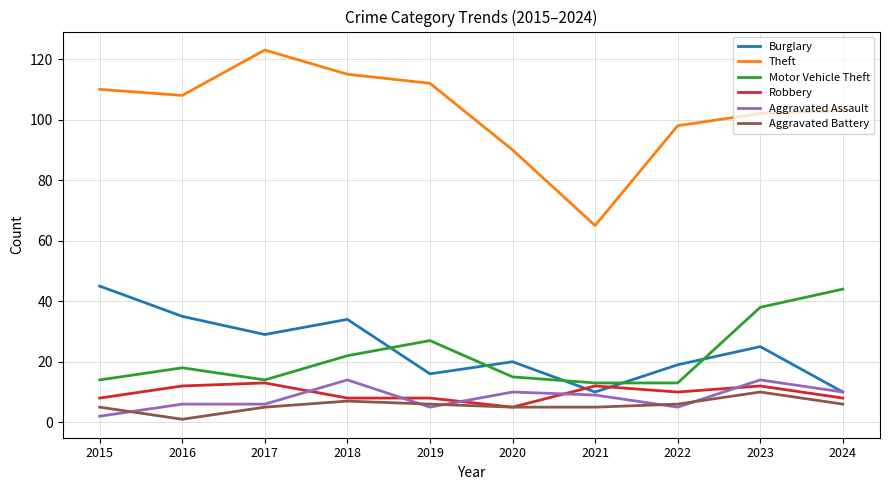

How many lines are shown in the chart?

6